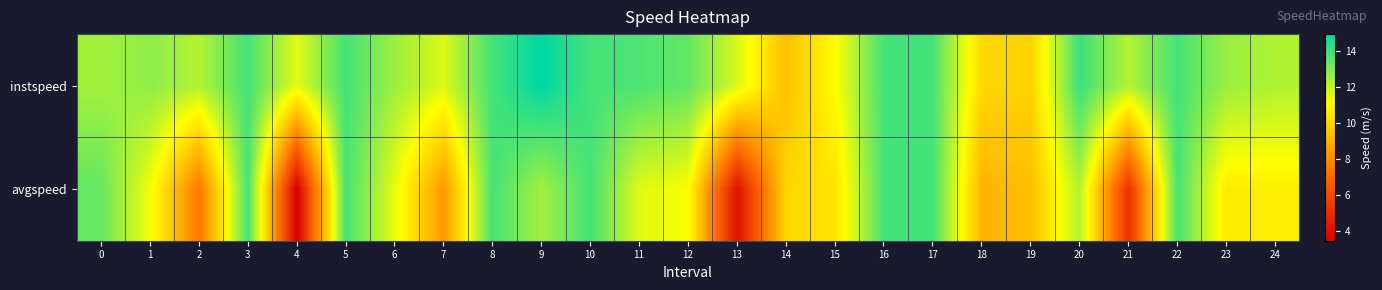

How many distinct data groups are displayed?

2